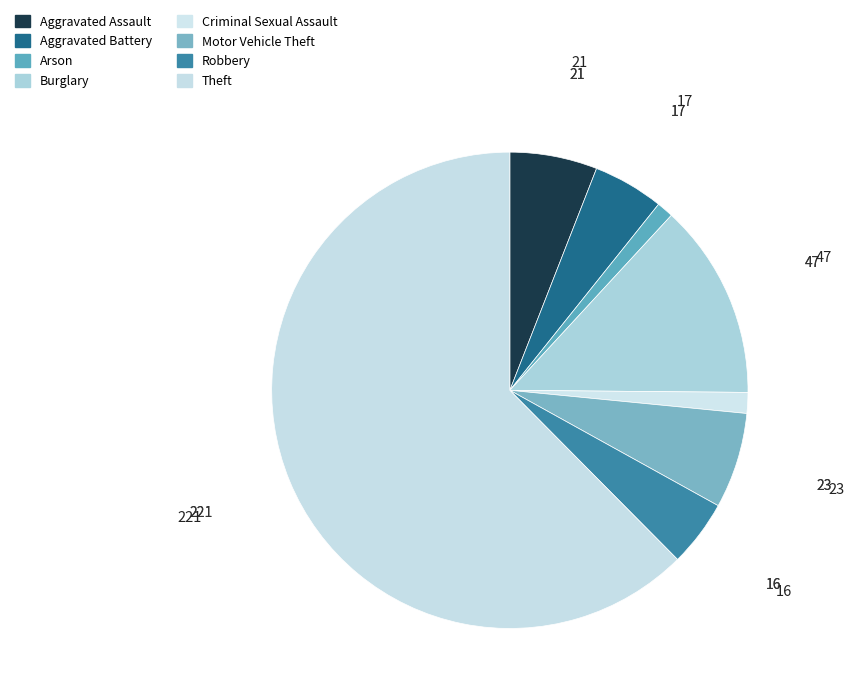

Count the number of slices in the pie.

8